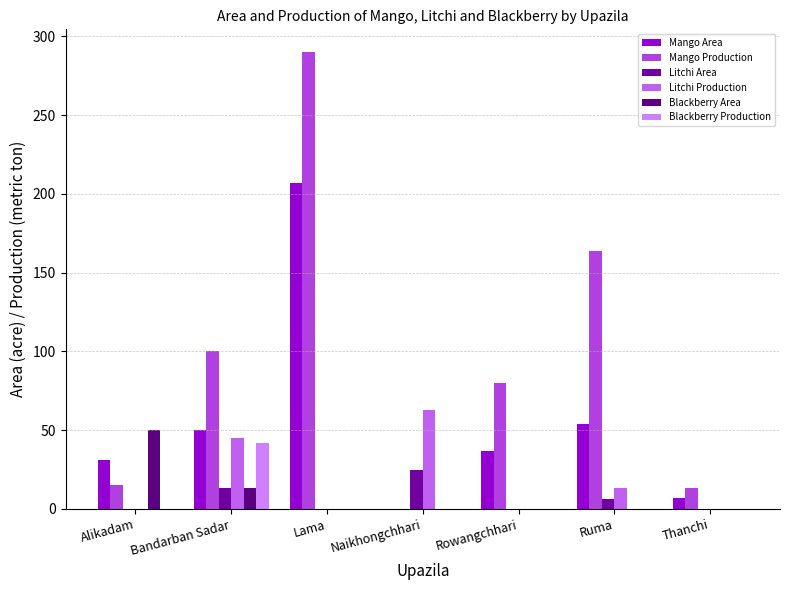

Are the bars grouped side by side (vs. stacked)?

Yes